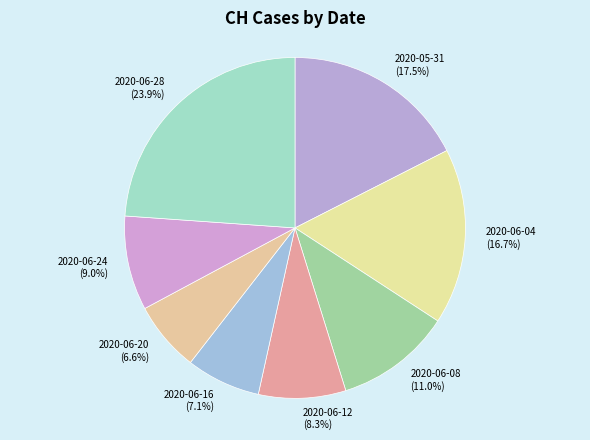

How many segments does this pie chart have?

8